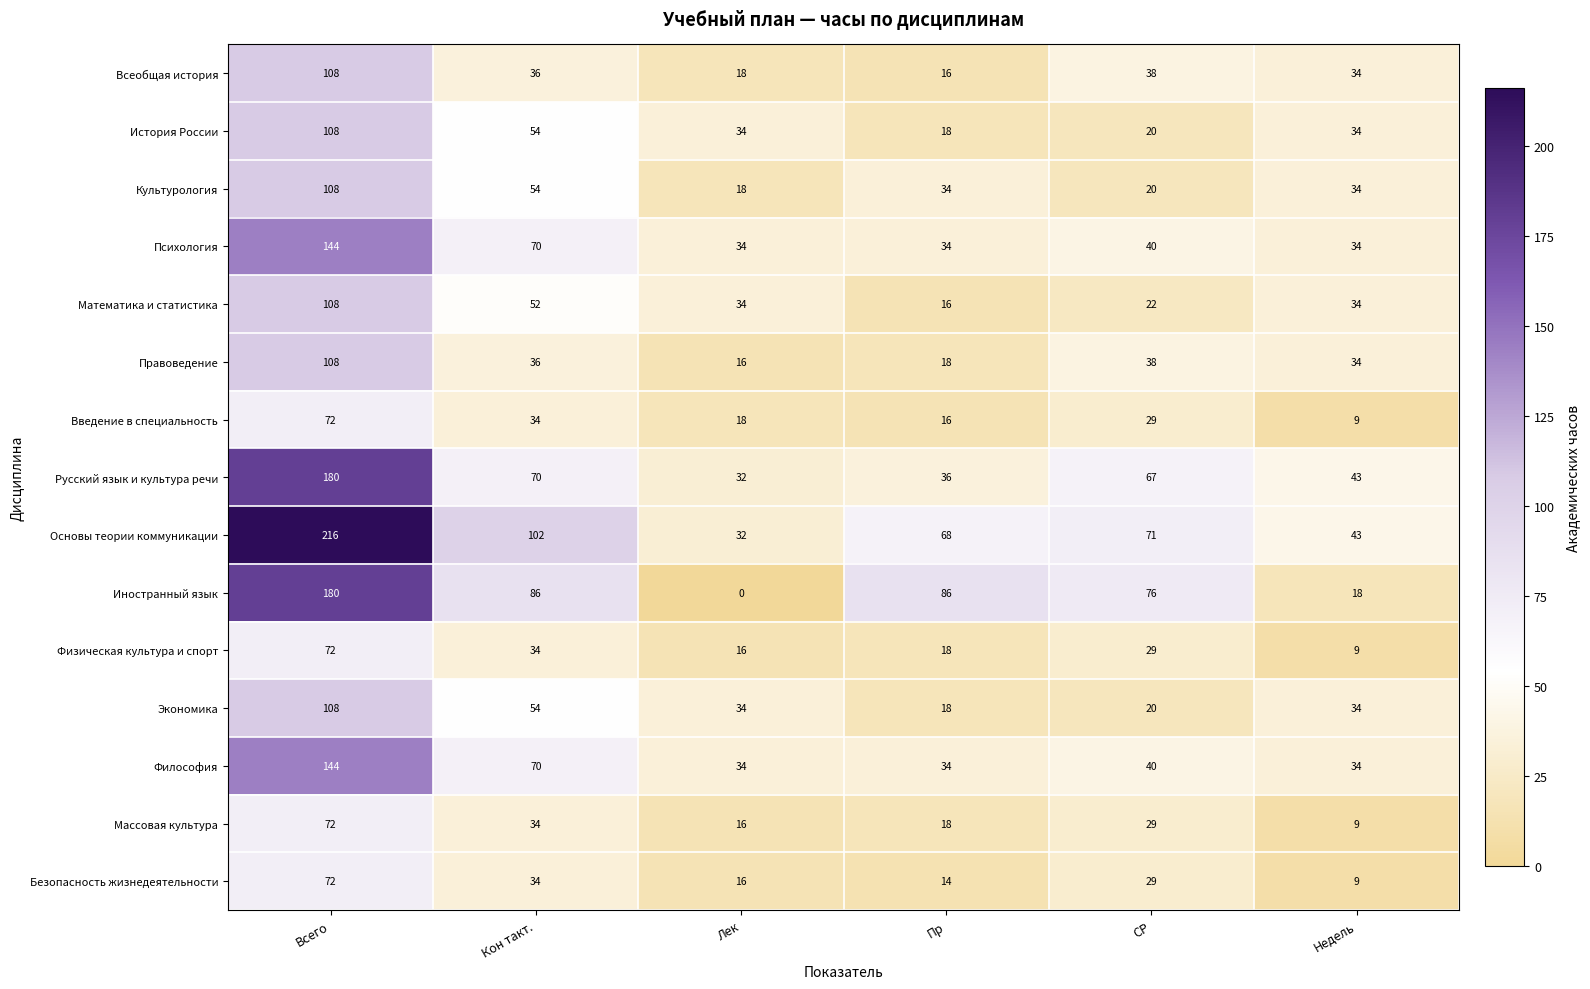

Is it true that Всеобщая история equals 23 at Кон такт.?

False